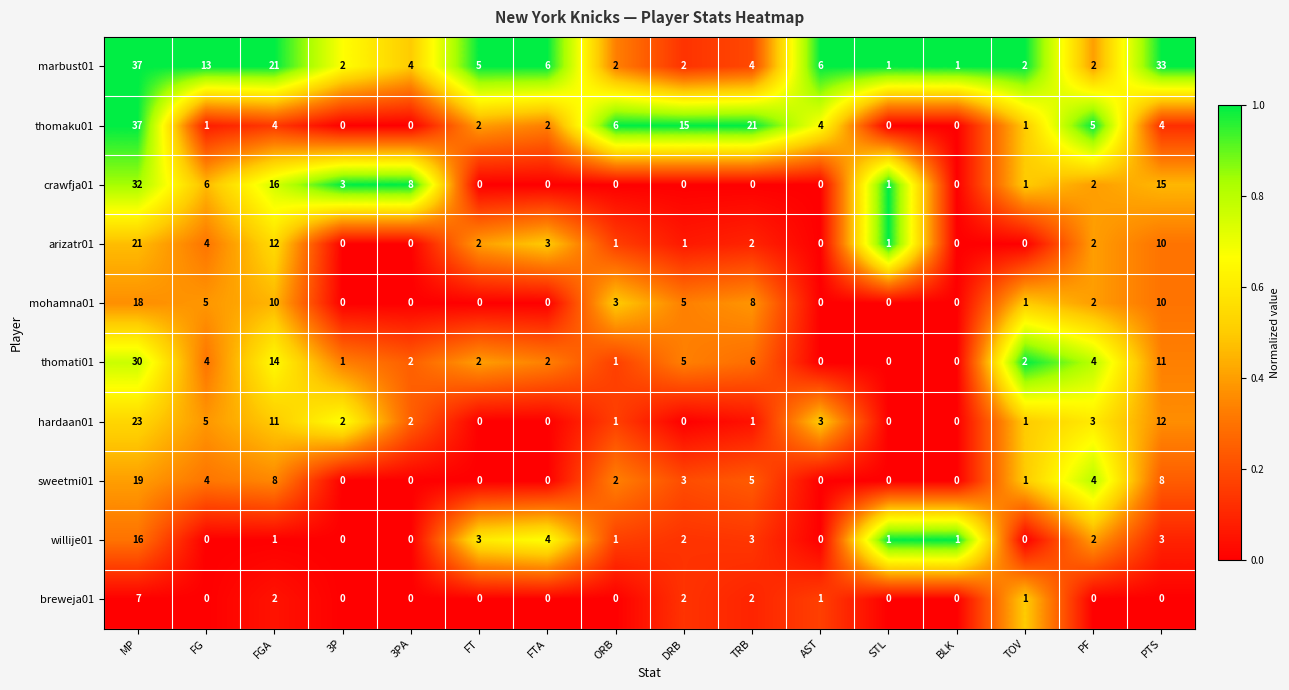

What is the sum of all marbust01 values?

141